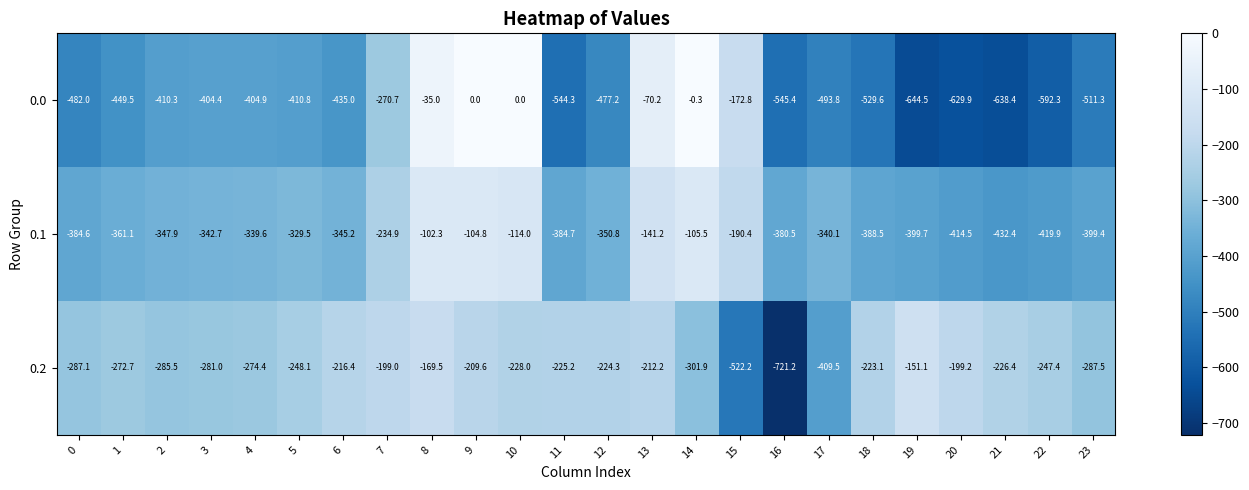

List the series in order of their peak value, highest first.

0.0, 0.1, 0.2